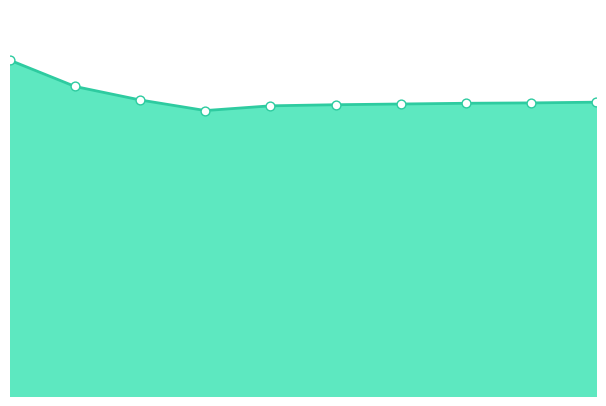

How many lines are shown in the chart?

1